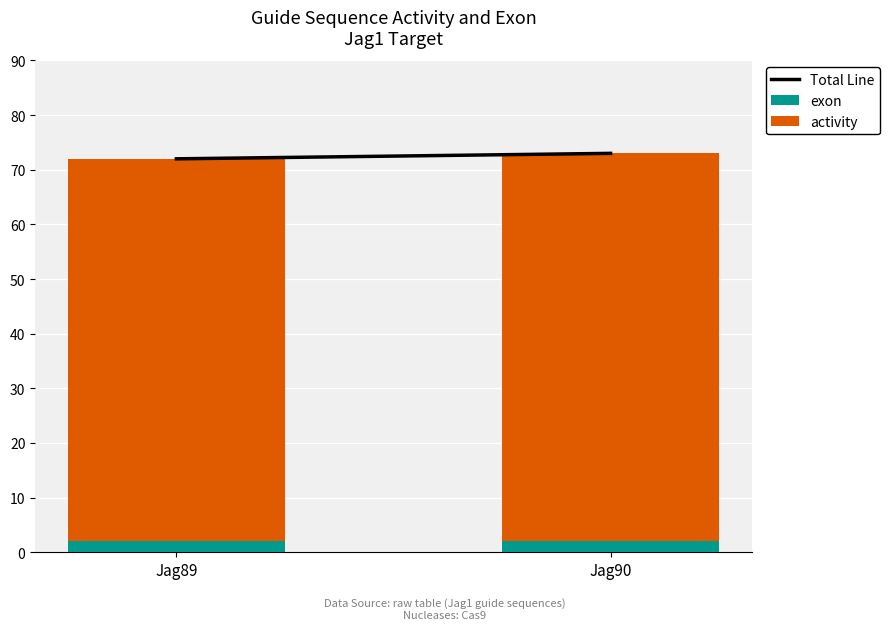

True or false: exon has a value of 2 at Jag90.

True